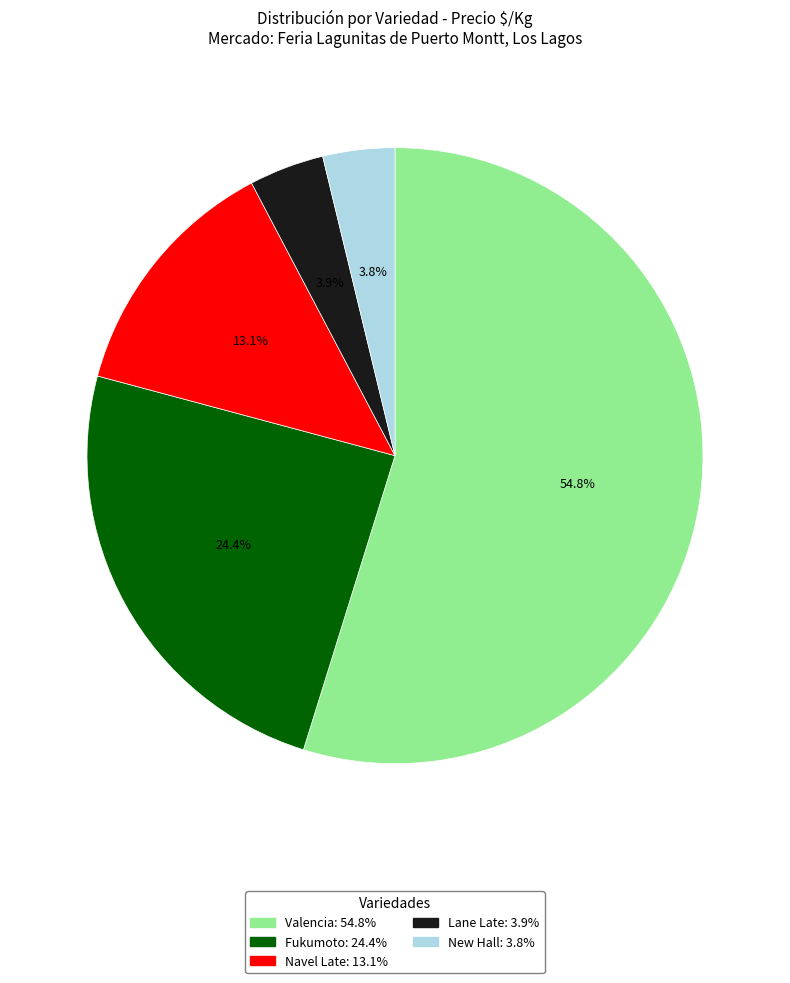

Is the sum of Valencia and New Hall greater than half?

Yes